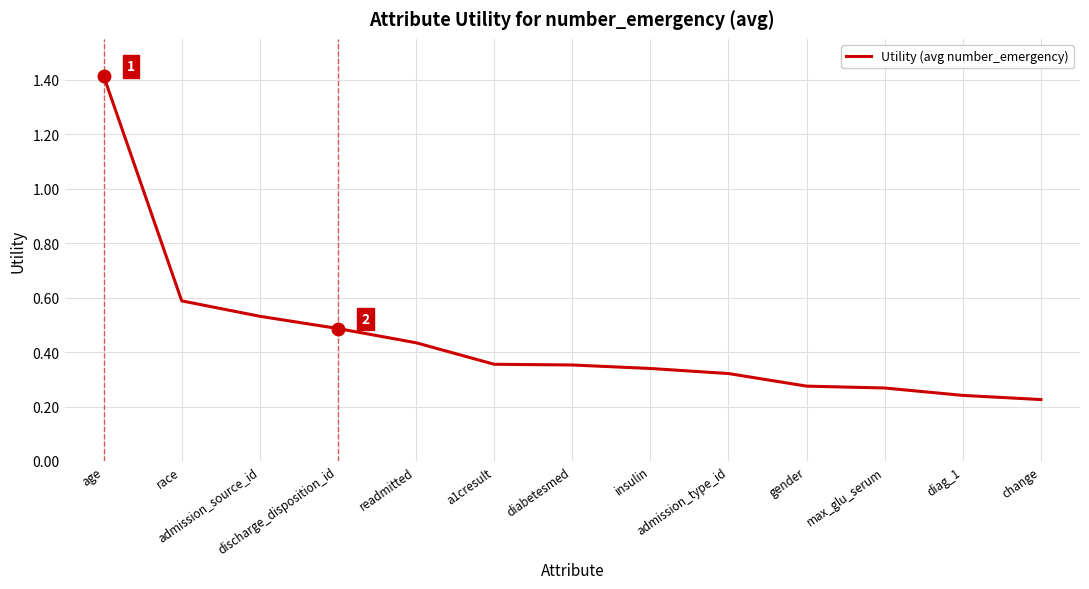

How many series are shown in this chart?

1